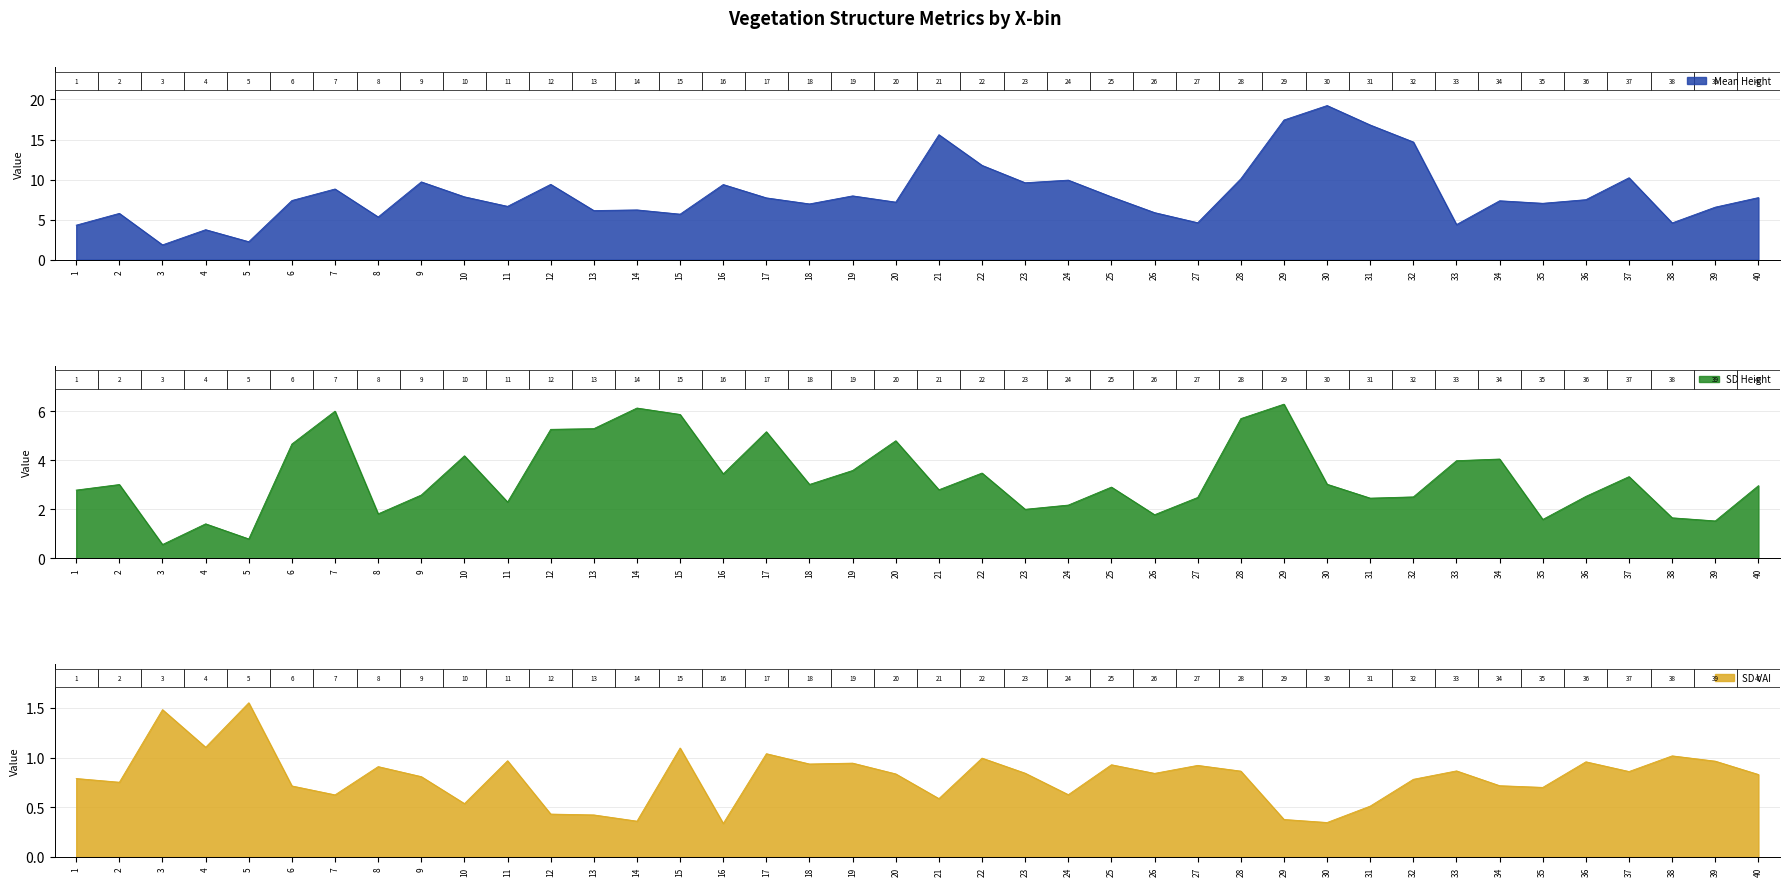

What is the difference between the second highest and second lowest values in the mean.ht series?

15.2